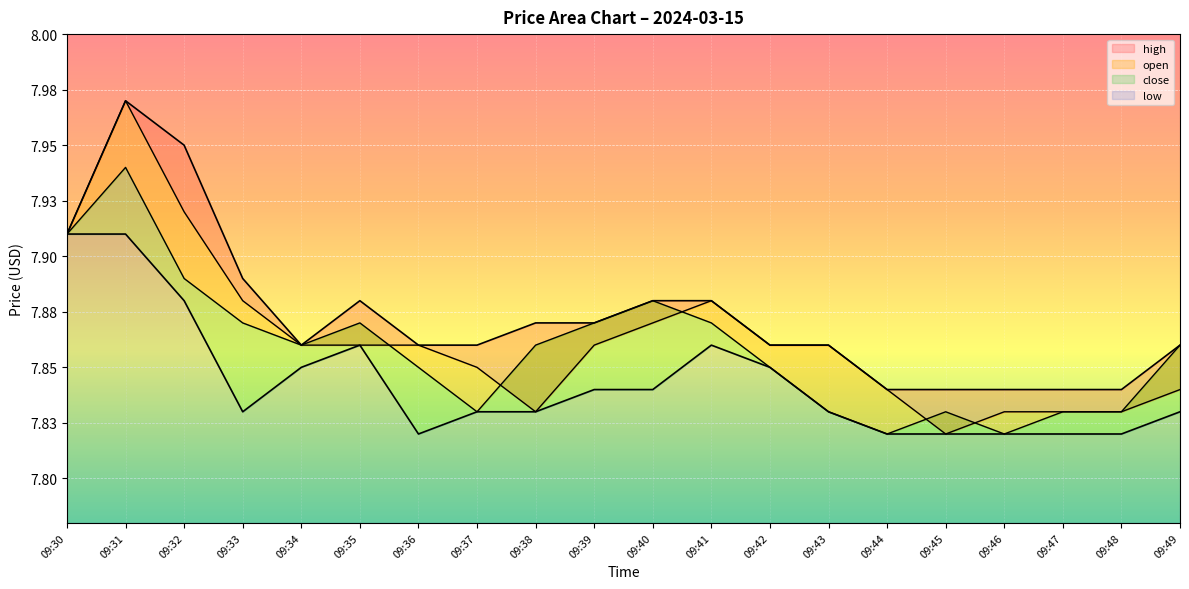

Rank the categories by low value from lowest to highest.

09:36, 09:44, 09:45, 09:46, 09:47, 09:48, 09:33, 09:37, 09:38, 09:43, 09:49, 09:39, 09:40, 09:34, 09:42, 09:35, 09:41, 09:32, 09:30, 09:31